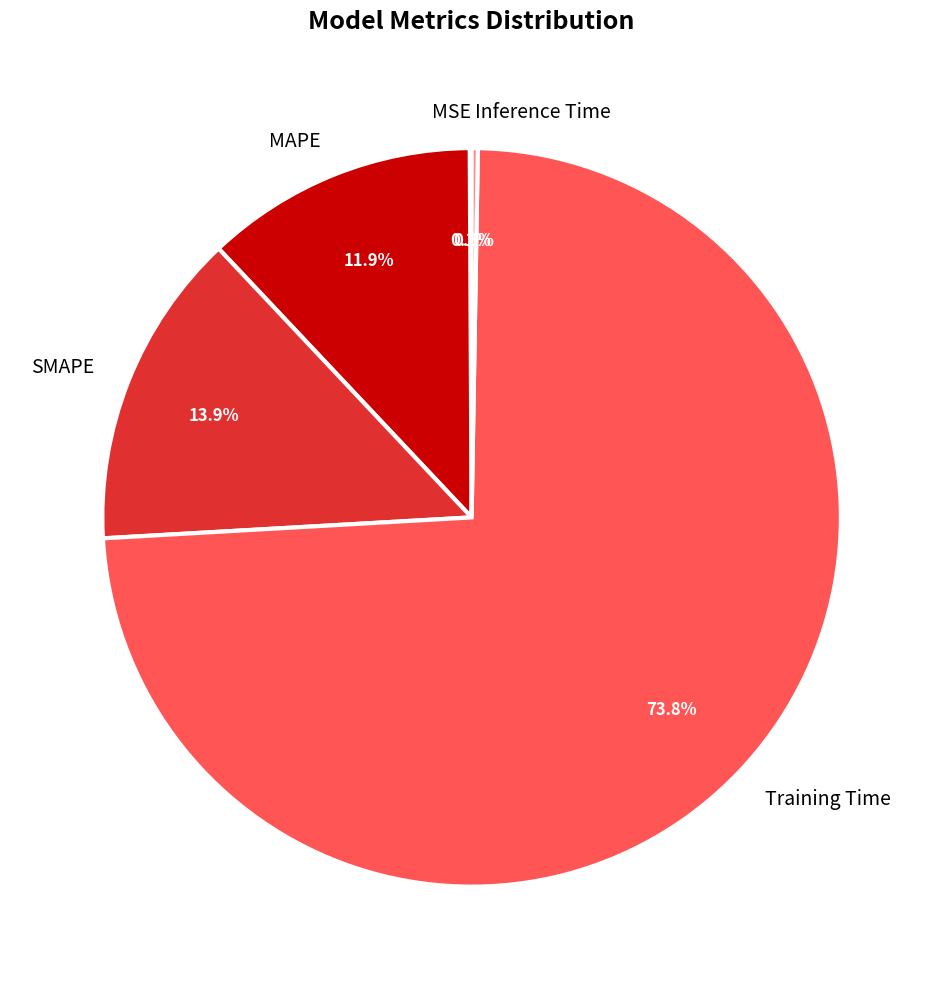

Which category has the biggest portion of the pie?

Training Time